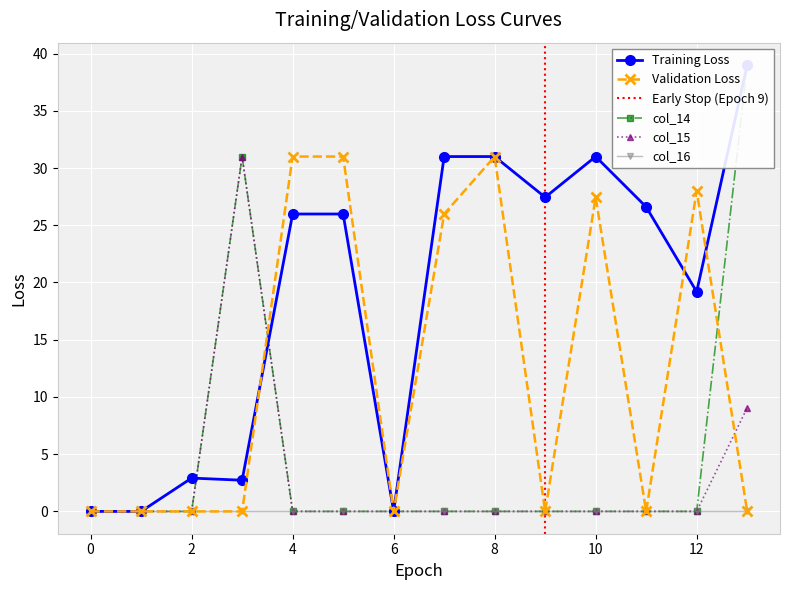

Is the value of Validation Loss at 8 greater than the value of col_15 at 10?

Yes